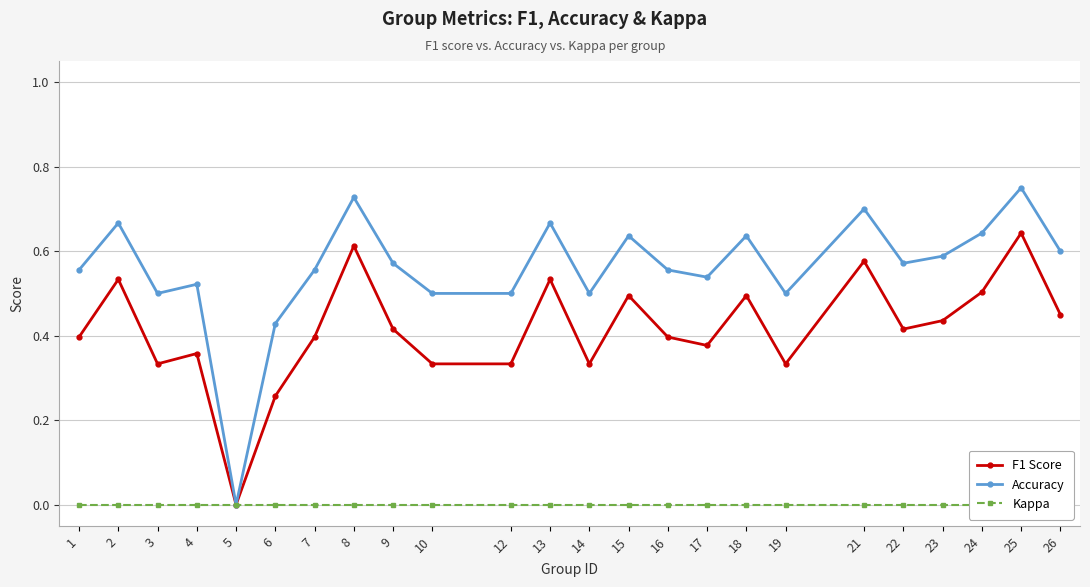

Reading left to right, extract all data points from this chart.

F1 Score: 0.4	0.5	0.3	0.4	0.0	0.3	0.4	0.6	0.4	0.3	0.3	0.5	0.3	0.5	0.4	0.4	0.5	0.3	0.6	0.4	0.4	0.5	0.6	0.5
Accuracy: 0.6	0.7	0.5	0.5	0.0	0.4	0.6	0.7	0.6	0.5	0.5	0.7	0.5	0.6	0.6	0.5	0.6	0.5	0.7	0.6	0.6	0.6	0.8	0.6
Kappa: 0.0	0.0	0.0	0.0	0.0	0.0	0.0	0.0	0.0	0.0	0.0	0.0	0.0	0.0	0.0	0.0	0.0	0.0	0.0	0.0	0.0	0.0	0.0	0.0